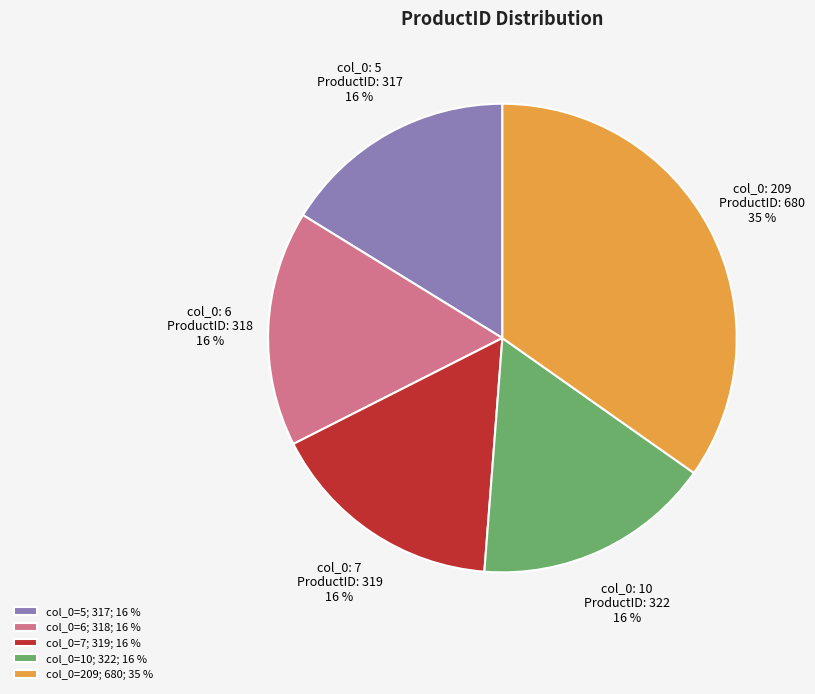

Which category has the biggest portion of the pie?

col_0=209; 680; 35 %